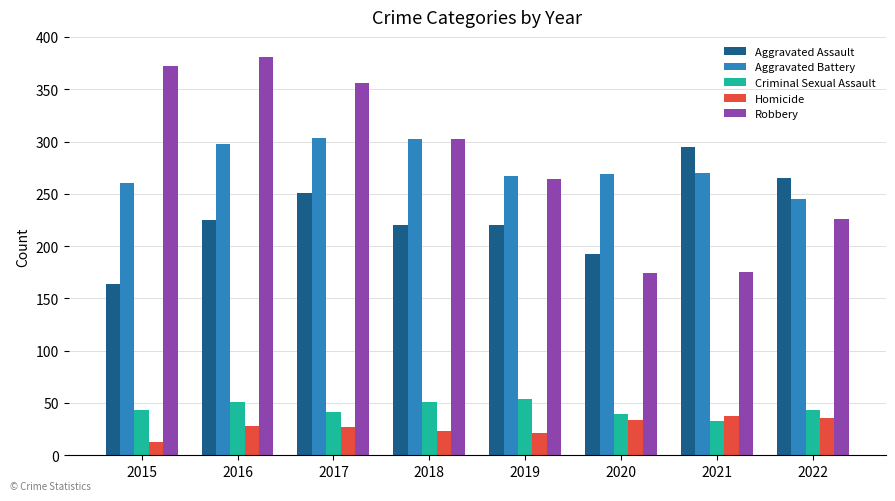

Between 2016 and 2018, which series saw the biggest shift?

Robbery